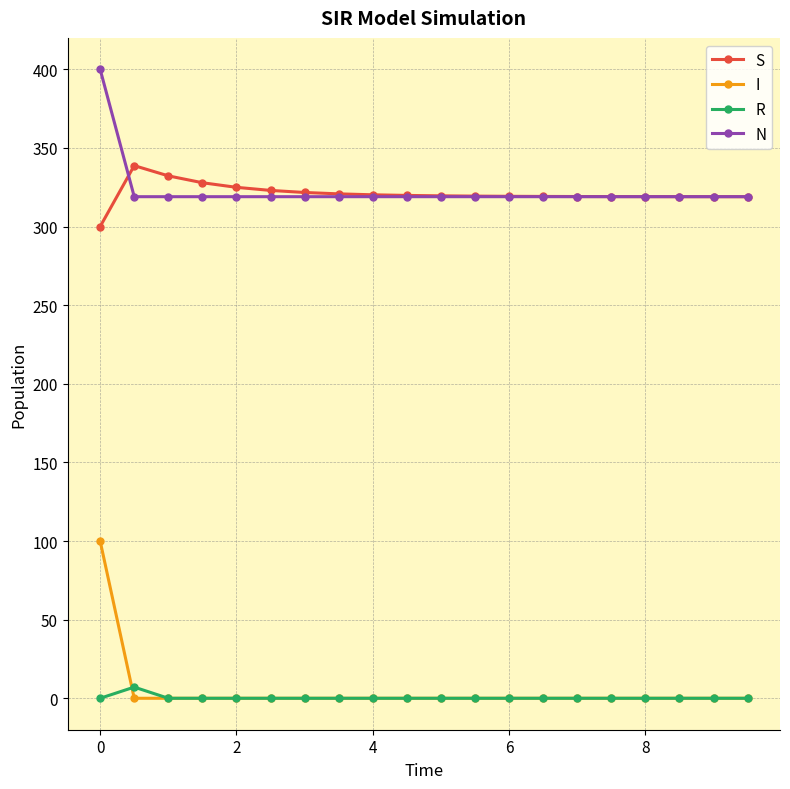

List the series in order of their peak value, lowest first.

R, I, S, N